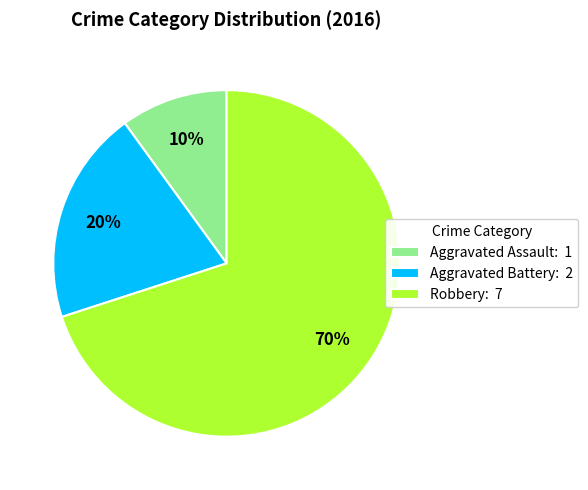

The Aggravated Battery slice represents 25% of the pie. True or false?

False